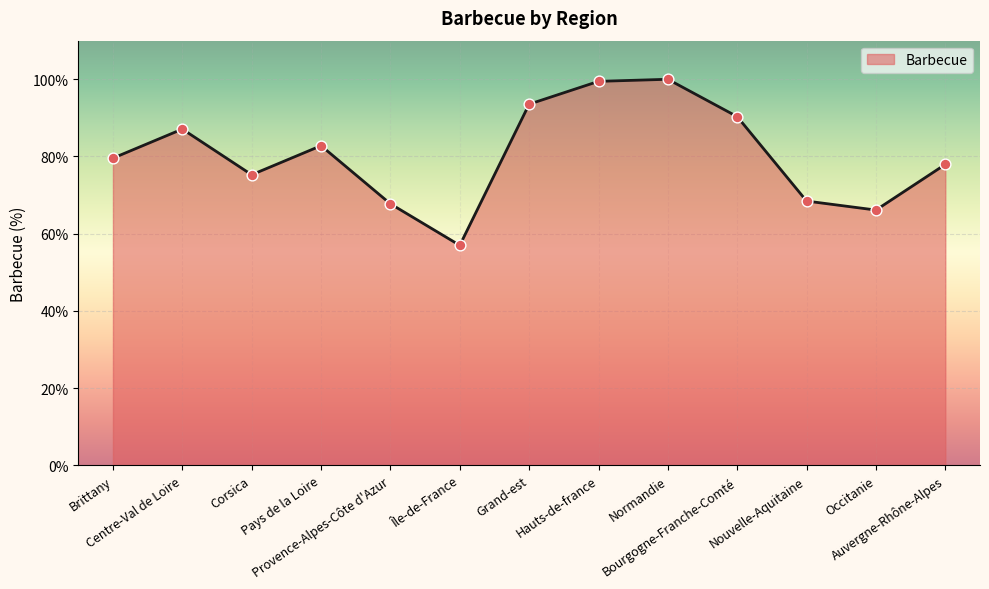

Approximately how many times larger is the value at Occitanie compared to Centre-Val de Loire?

0.8